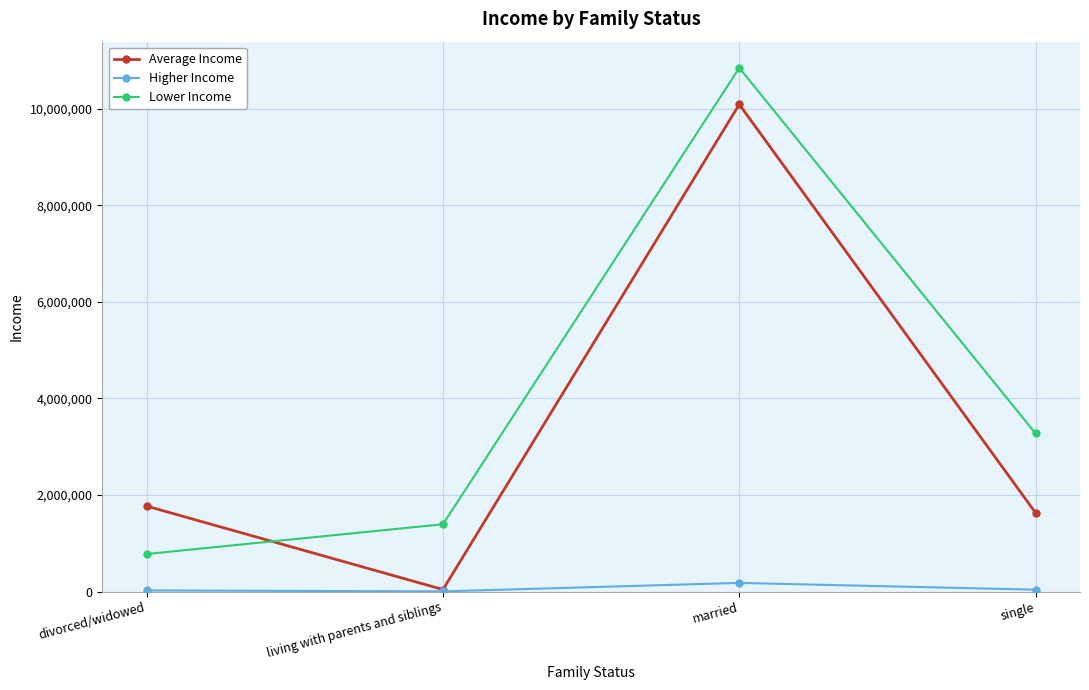

True or false: Average Income has a value of 10092204 at married.

True